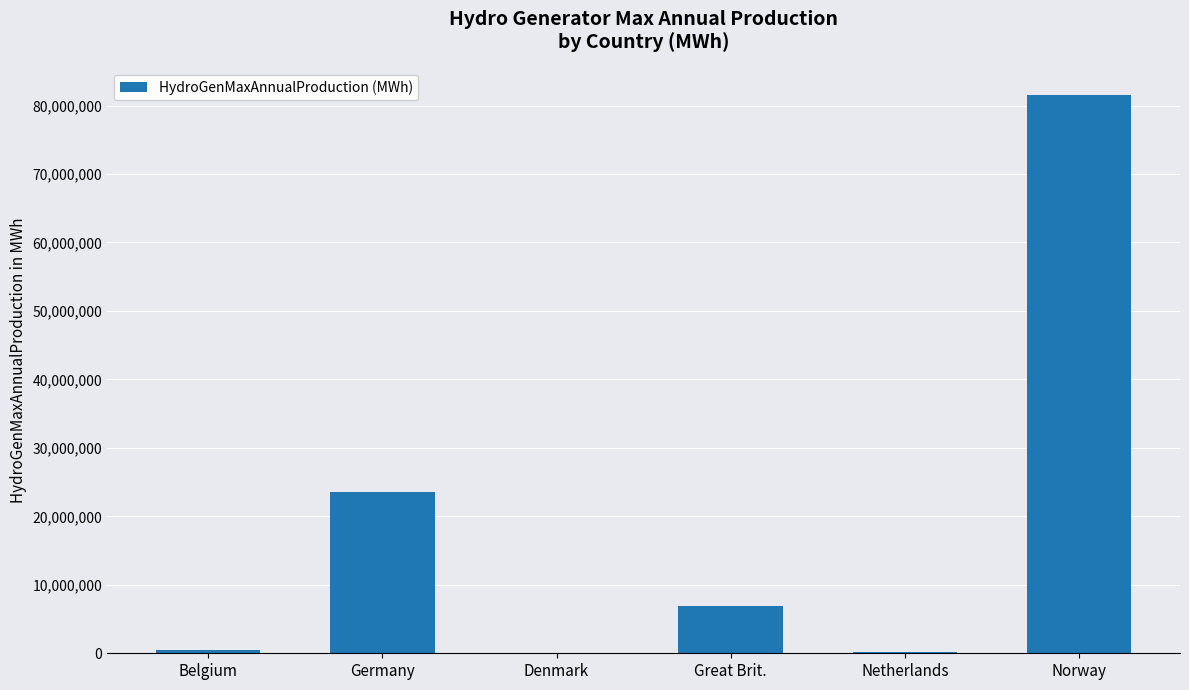

At which label is the value closest to 40751485?

Germany